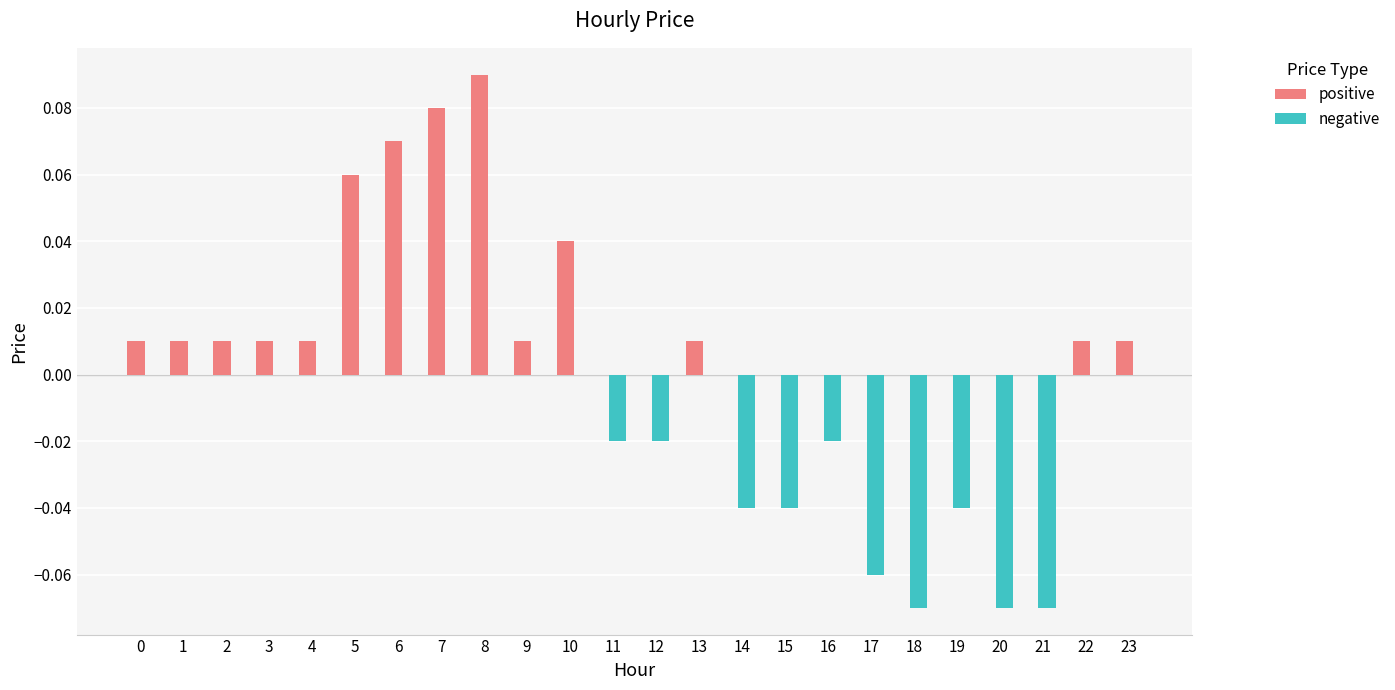

How many data points does each series have?

24